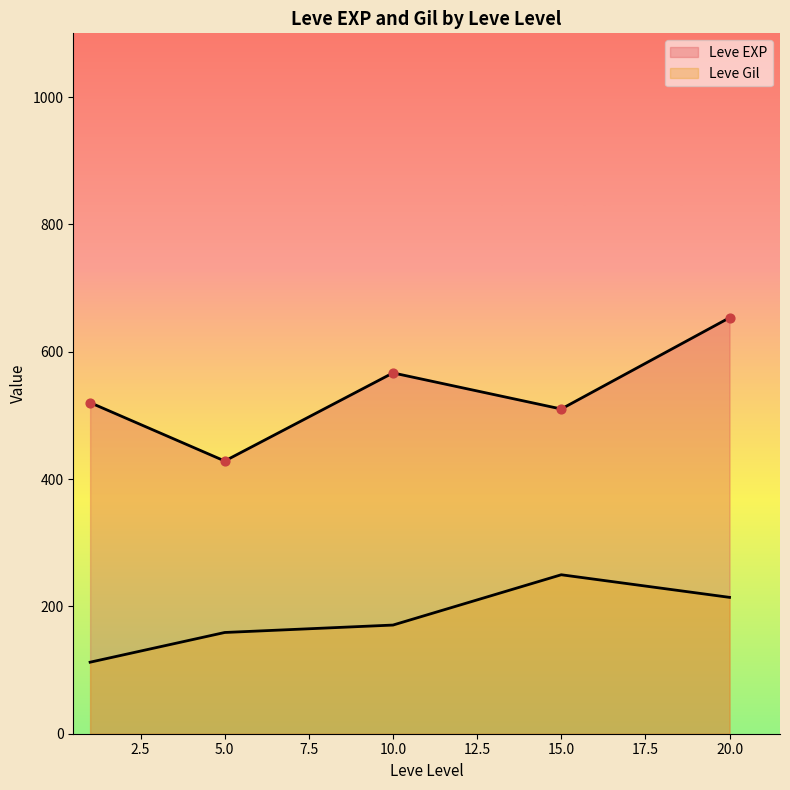

Is the value of Leve Gil at 1 greater than the value of Leve EXP at 10?

No